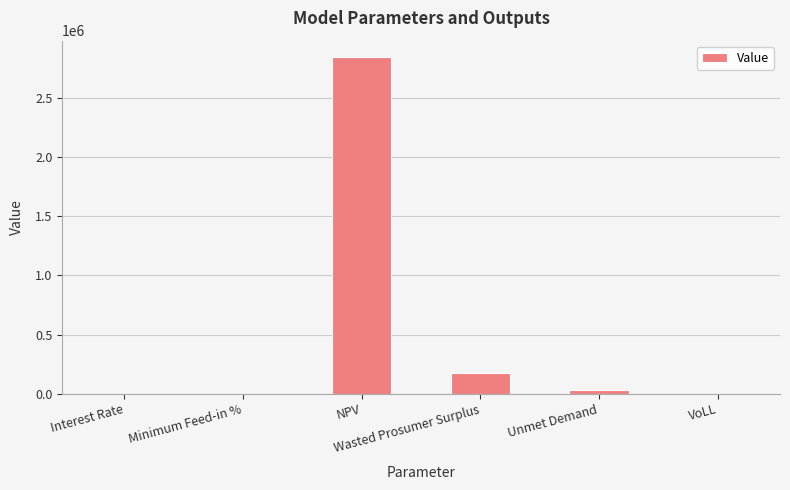

What is the maximum value shown in the chart?

2838944.4